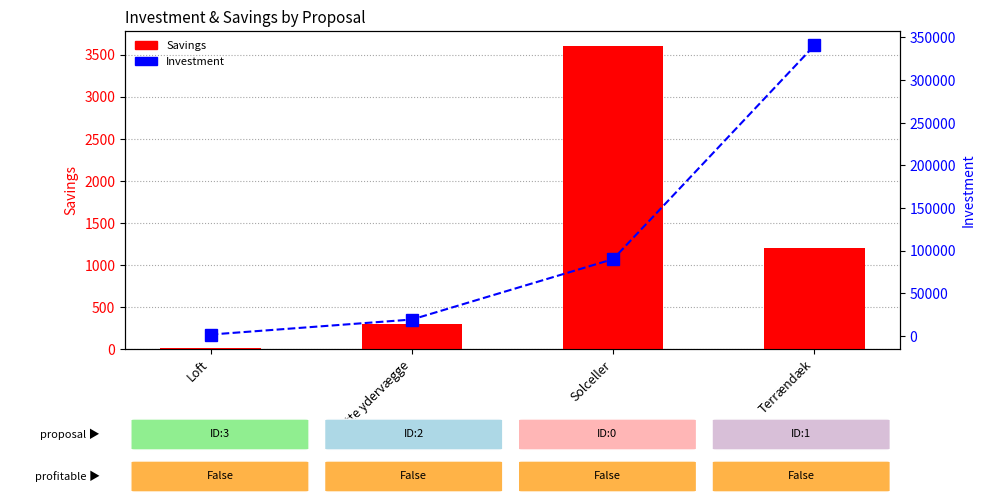

Between Loft and Terrændæk, which series saw the biggest shift?

Investment